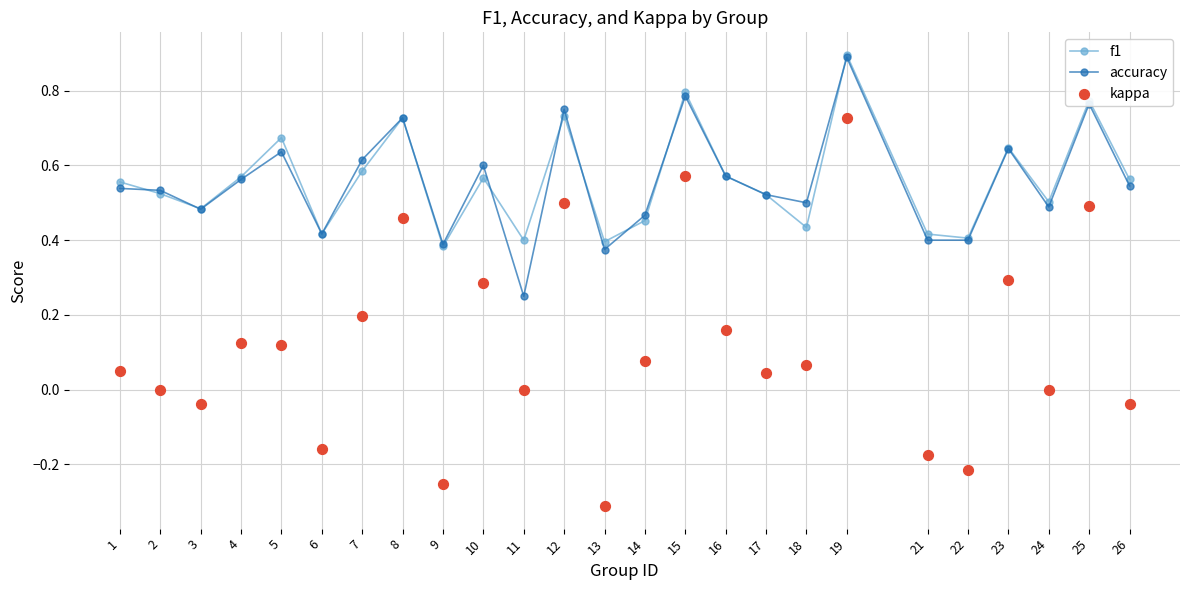

What are all the series names shown in the legend?

f1, accuracy, kappa